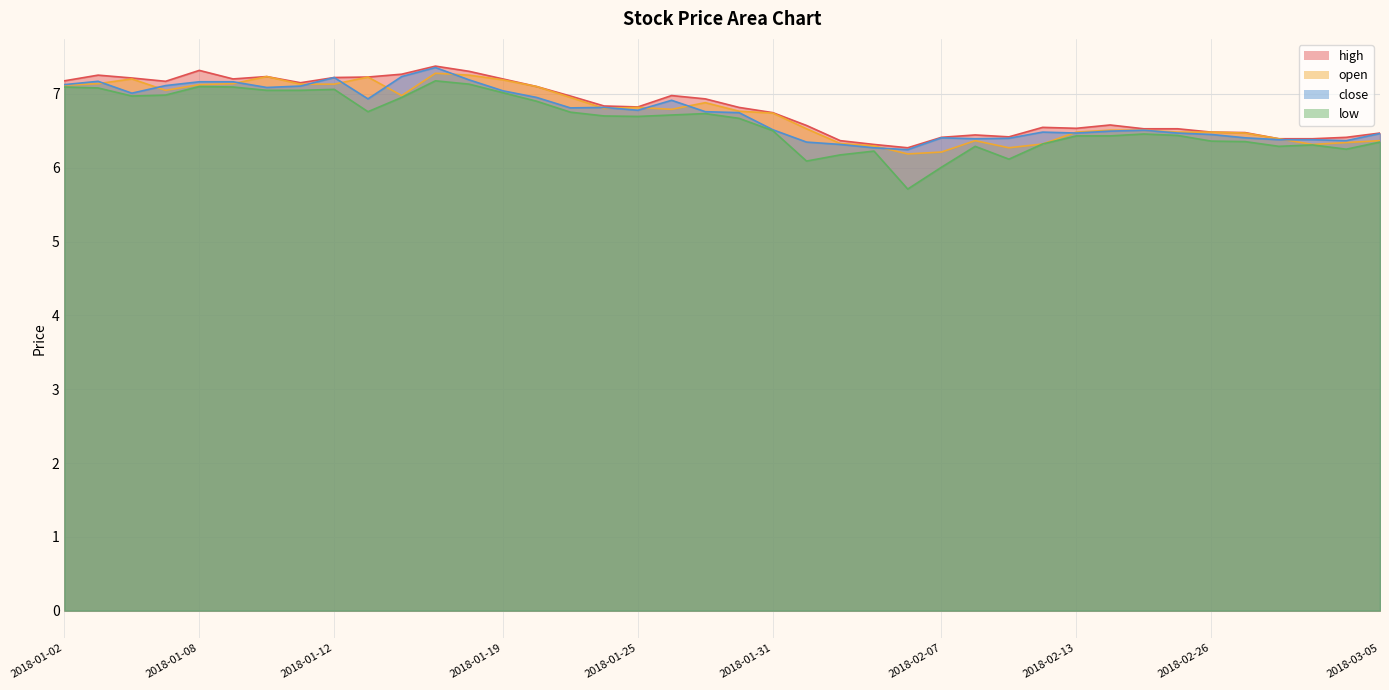

How many interior local valleys does the high series have?

7